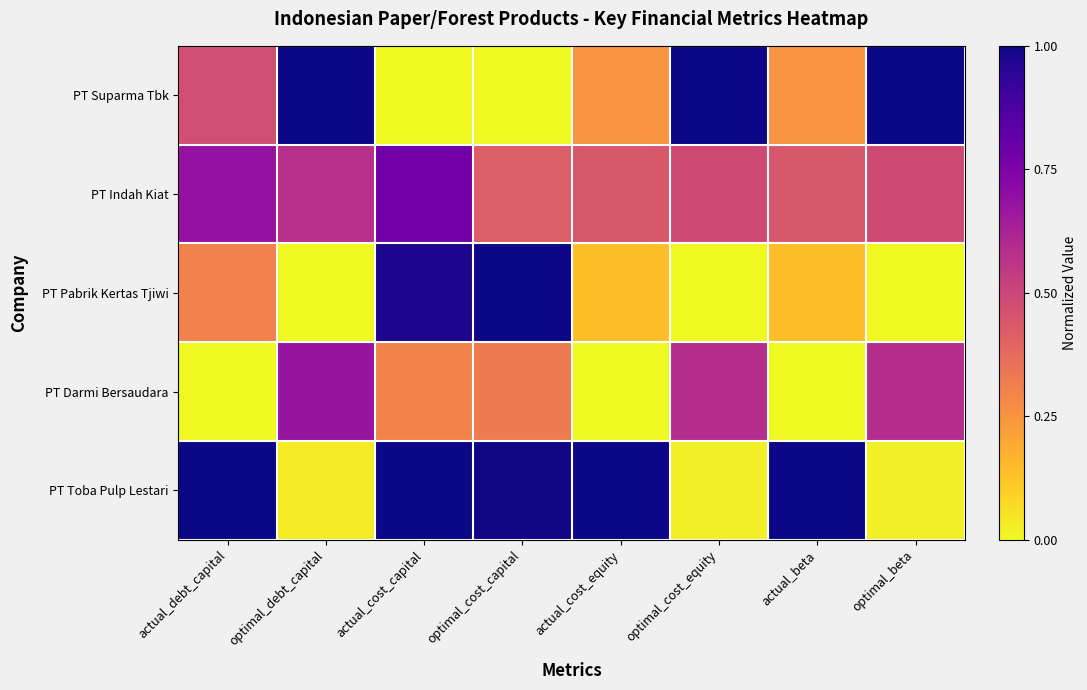

Rank the series by their maximum value, from highest to lowest.

PT Suparma Tbk, PT Pabrik Kertas Tjiwi, PT Toba Pulp Lestari, PT Indah Kiat, PT Darmi Bersaudara